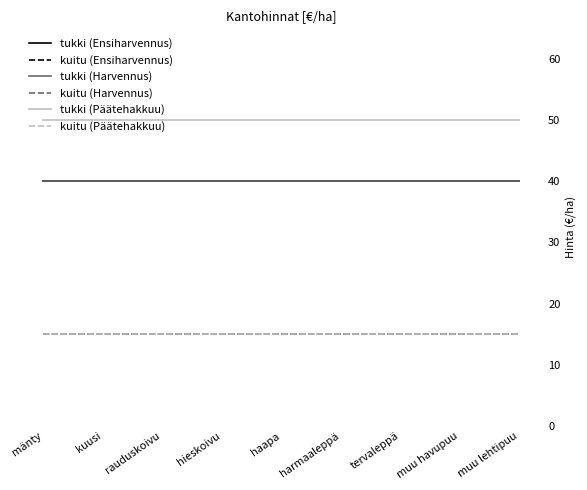

True or false: tukki (Harvennus) has more than 1 interior local peaks.

False